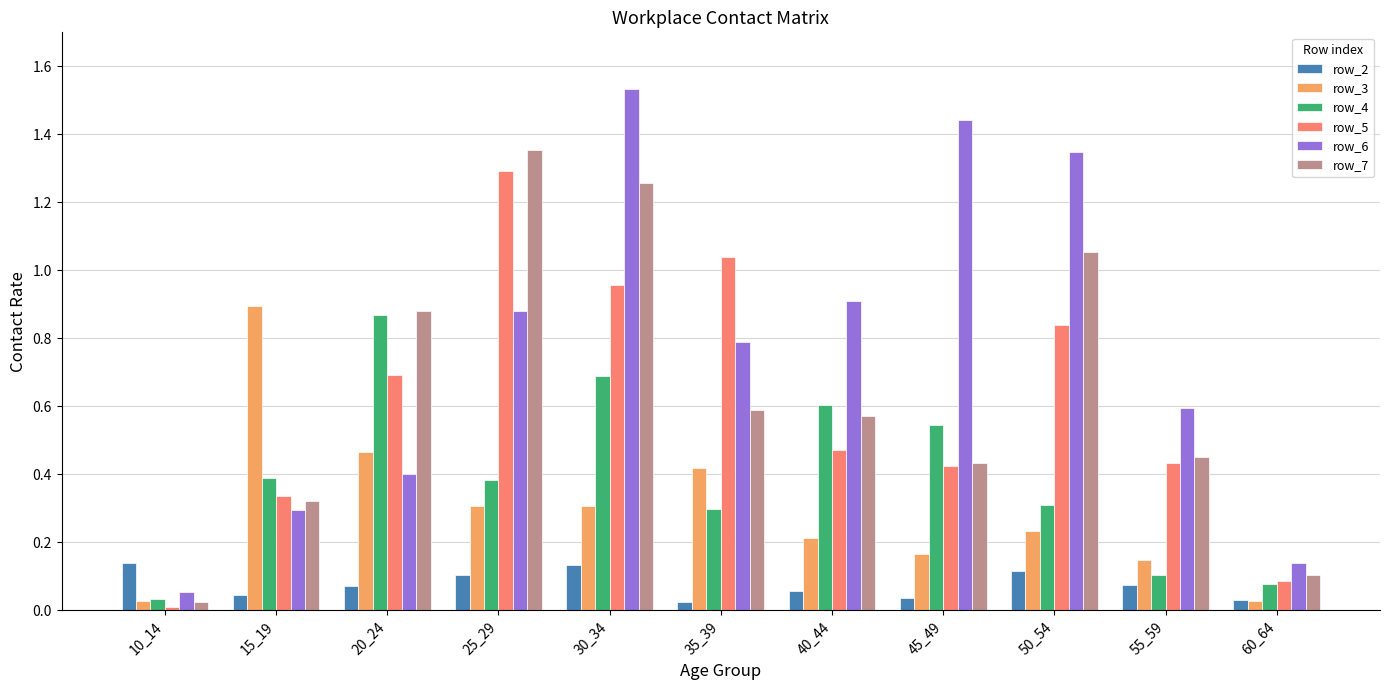

Between 15_19 and 55_59, which series saw the biggest shift?

row_3